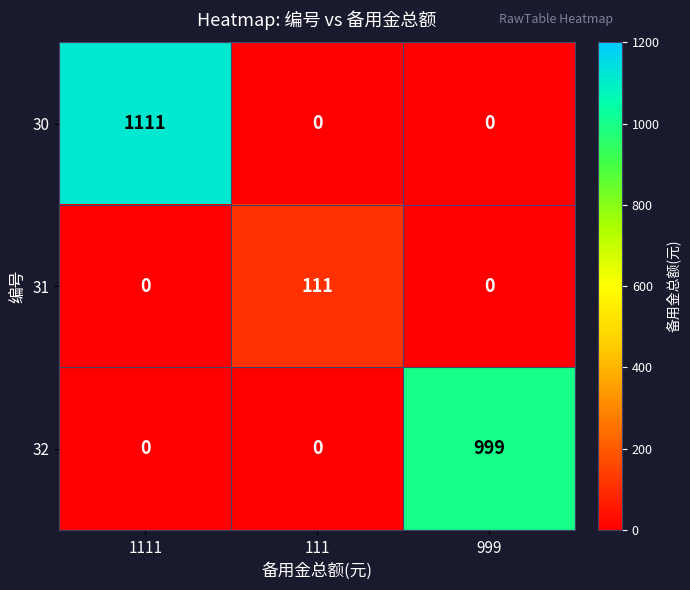

True or false: 32 has a value of 0 at 1111.

True